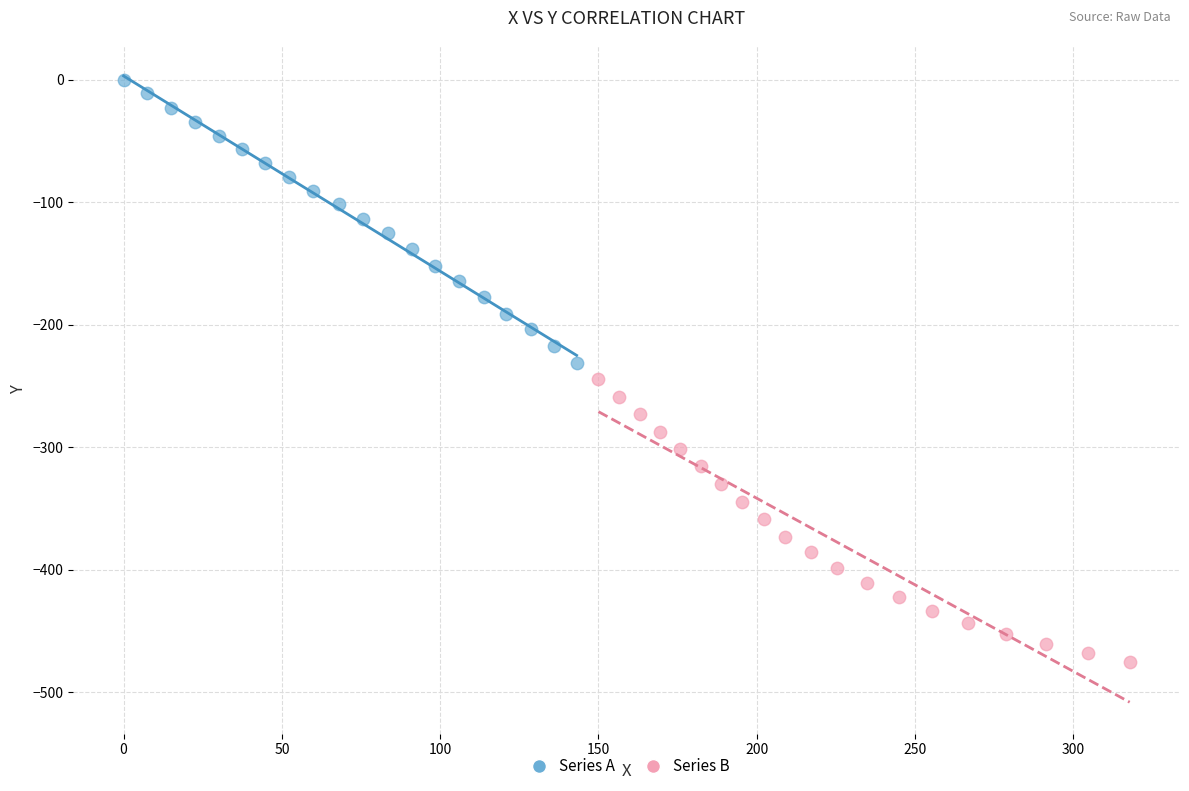

What are all the series names shown in the legend?

Series A, Series B